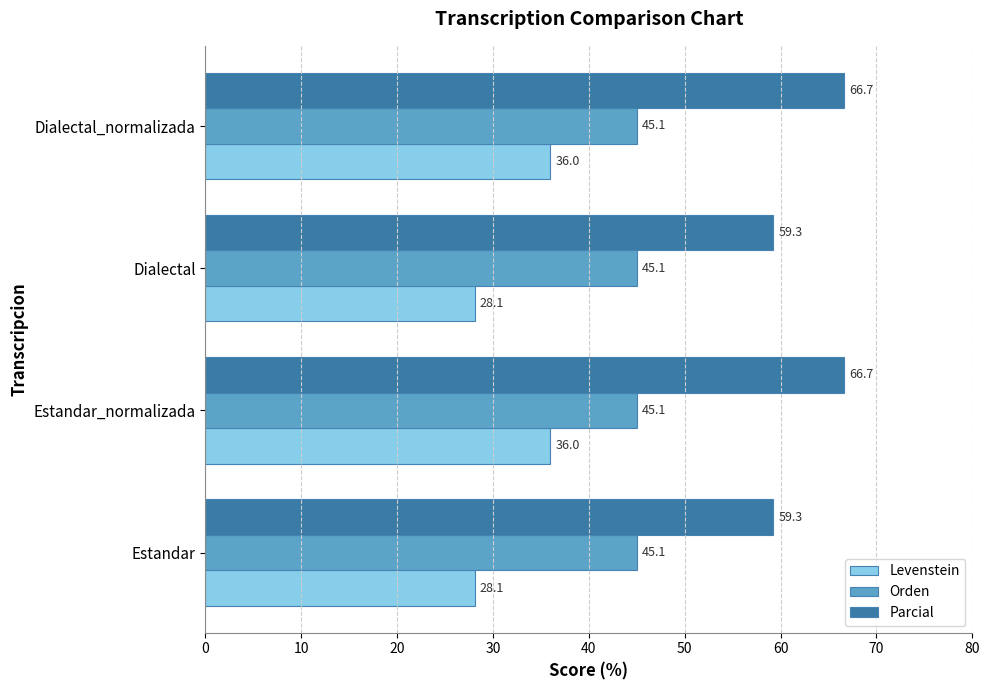

Which series has the widest spread of values?

Levenstein